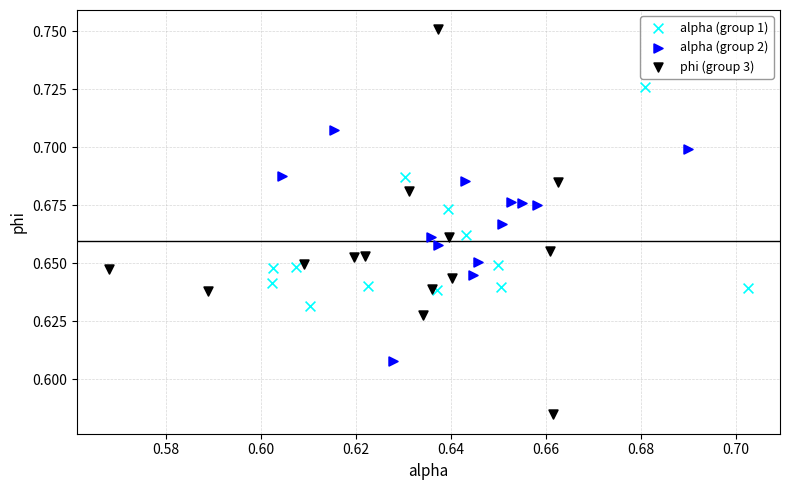

Which series contains the highest Y value?

phi (group 3)